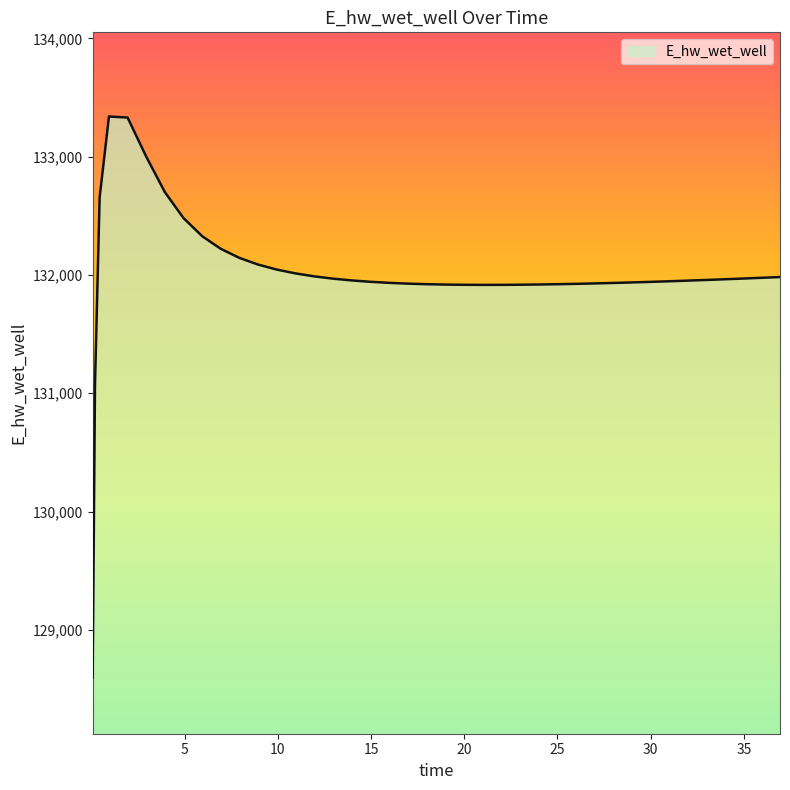

What is the difference between the maximum and minimum values?

4743.3